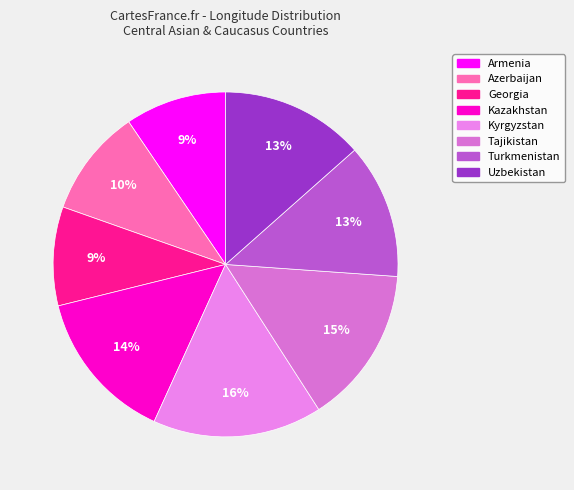

How many slices are in this pie chart?

8